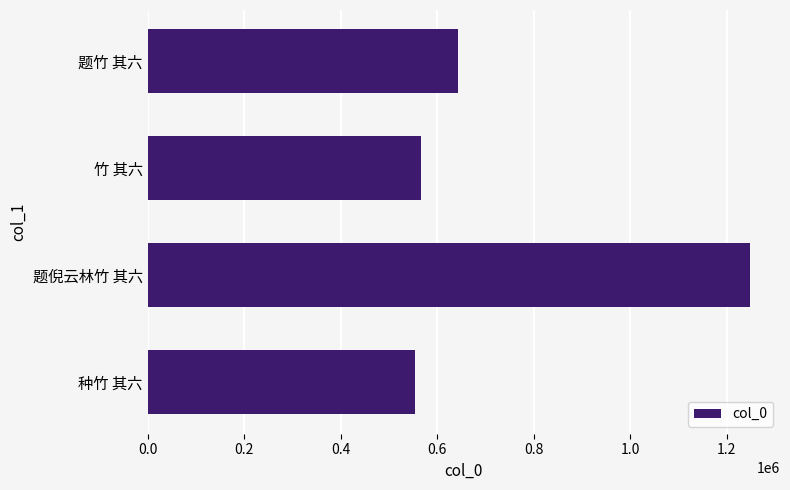

Which label corresponds to the largest value in the chart?

题倪云林竹 其六